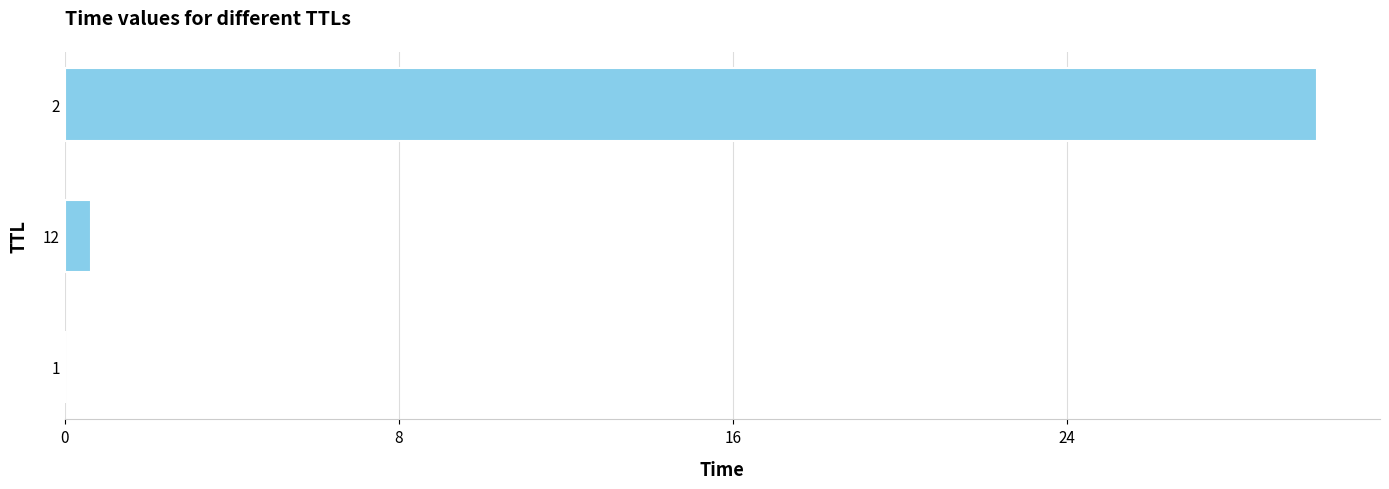

What is the greatest value displayed?

30.0